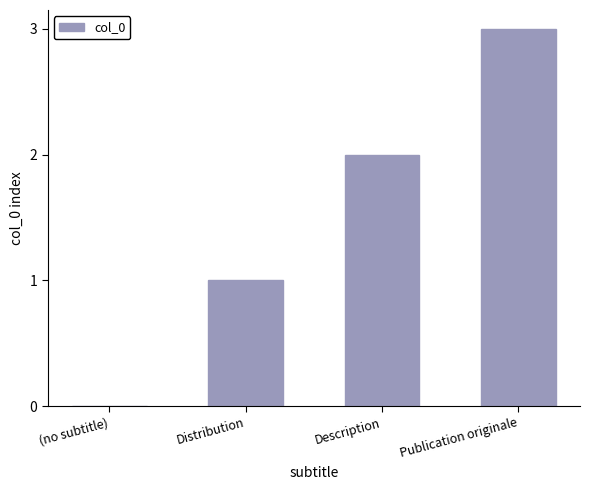

How many values are between 1 and 3?

3